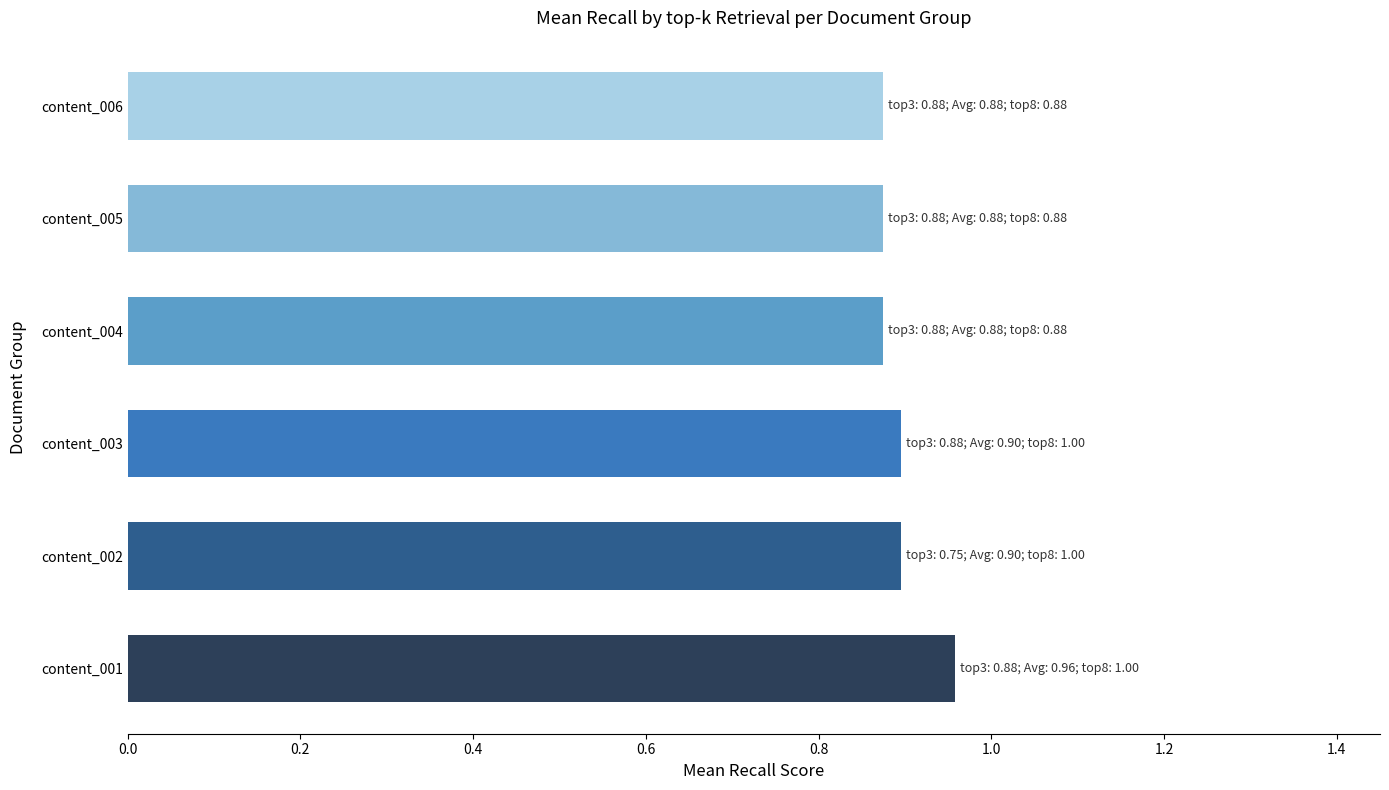

What is the sum of the values at content_003 and content_004?

1.8